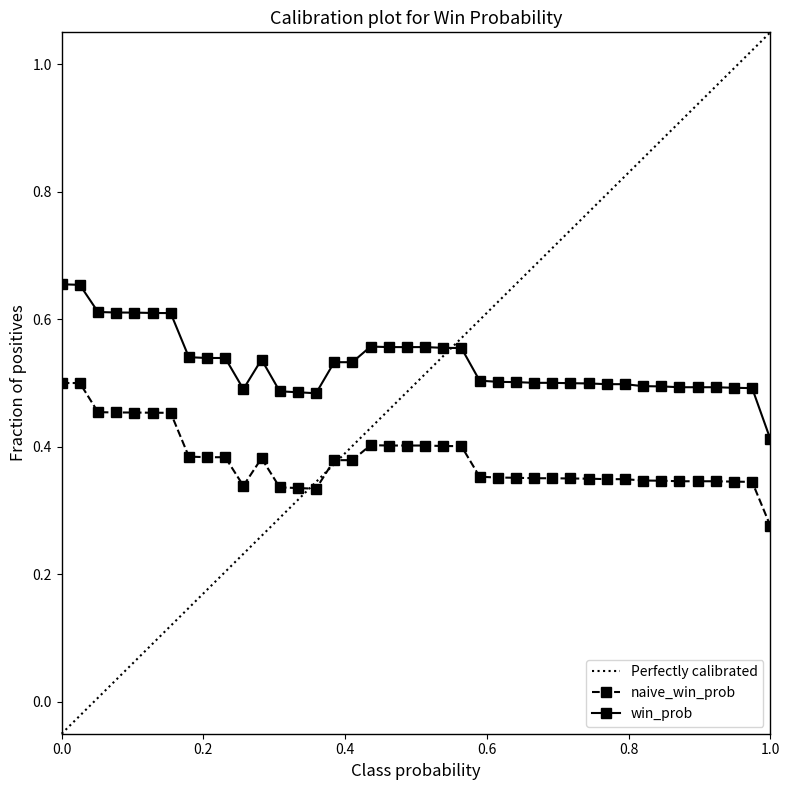

How many interior local valleys does the win_prob series have?

2